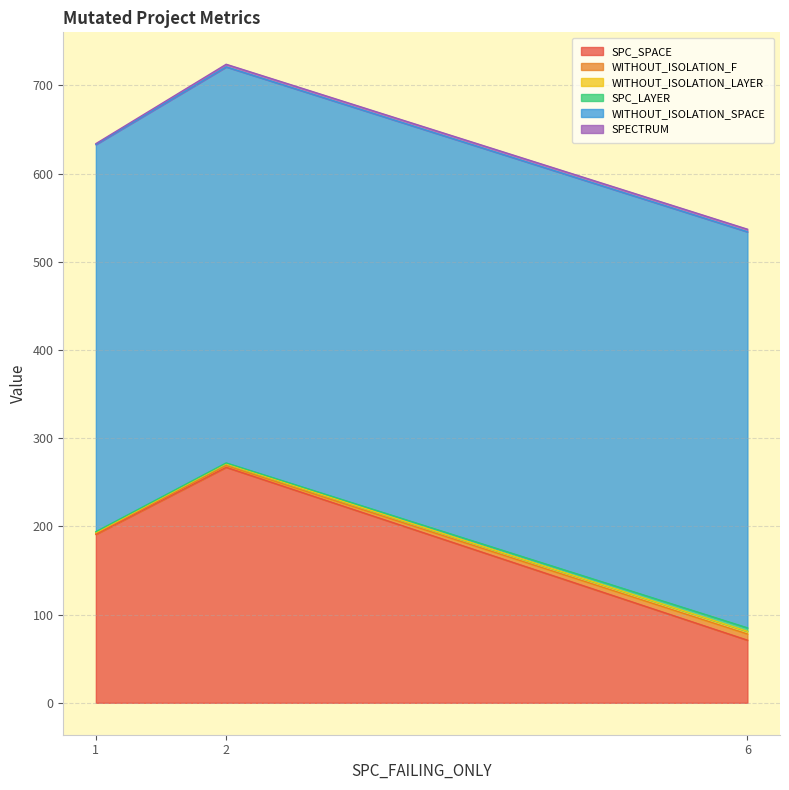

What is the minimum value for SPC_SPACE?

71